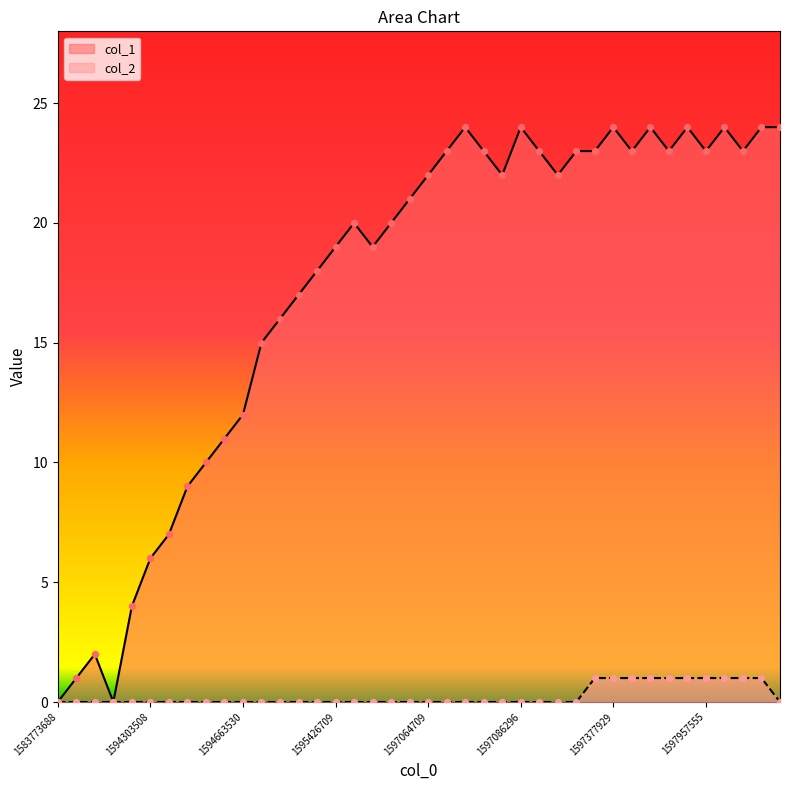

At how many categories does at least one series exceed 6?

34